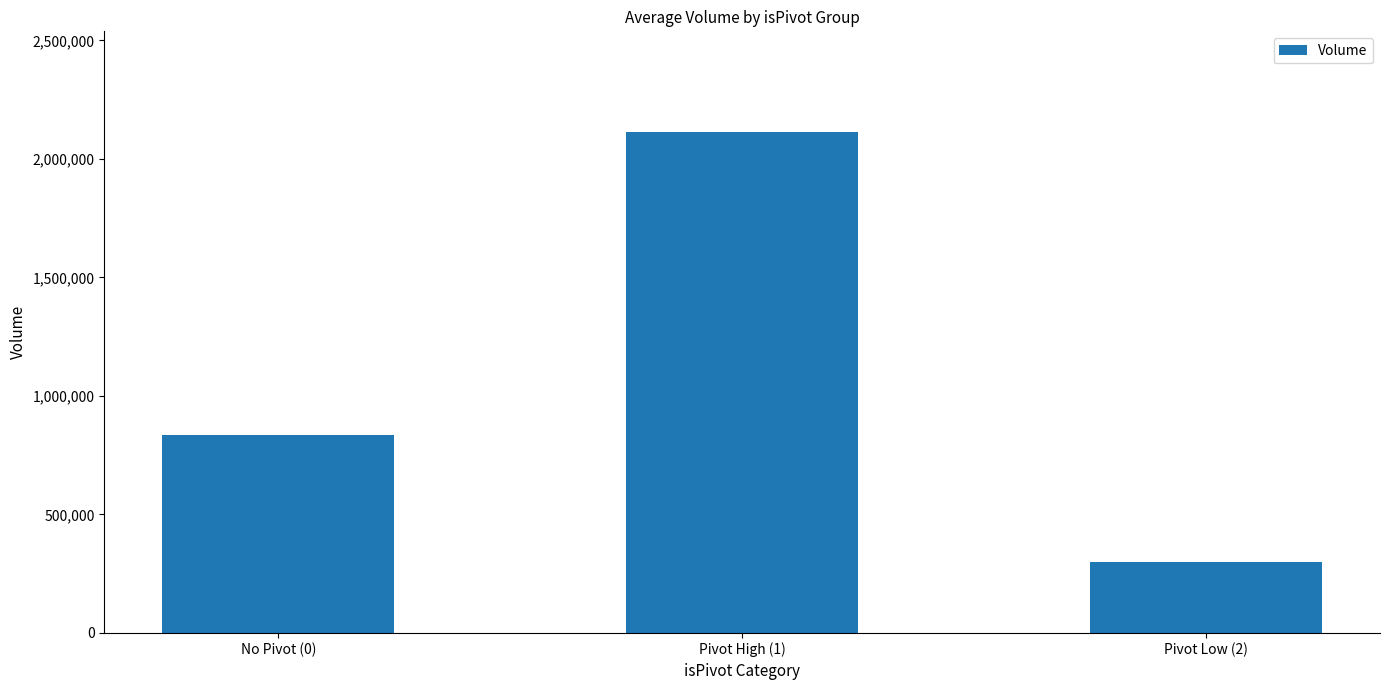

The value at Pivot Low (2) is 69082. True or false?

False